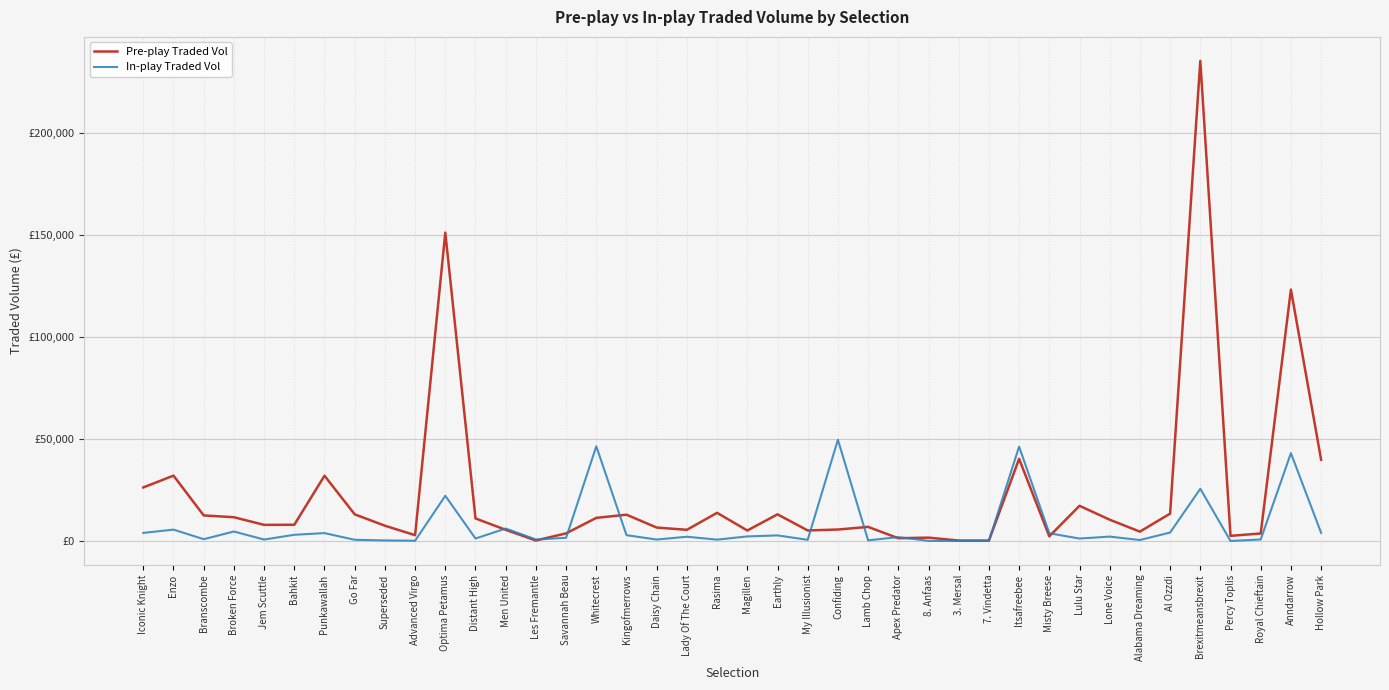

Where is the first local maximum for Pre-play Traded Vol?

Enzo